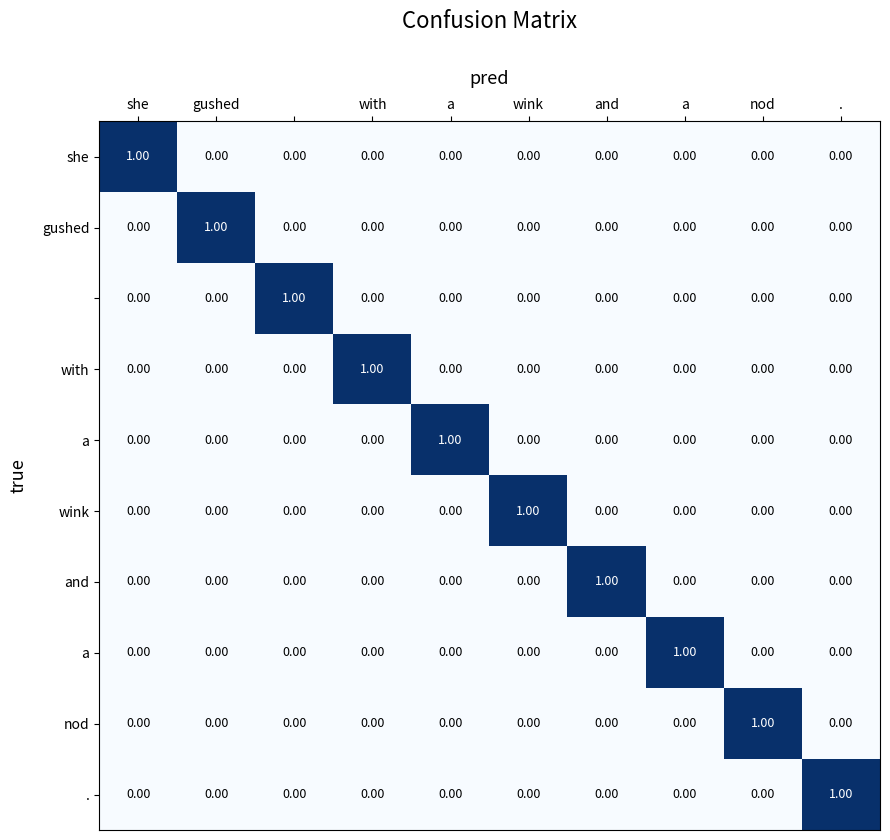

At how many categories does at least one series exceed 0?

10